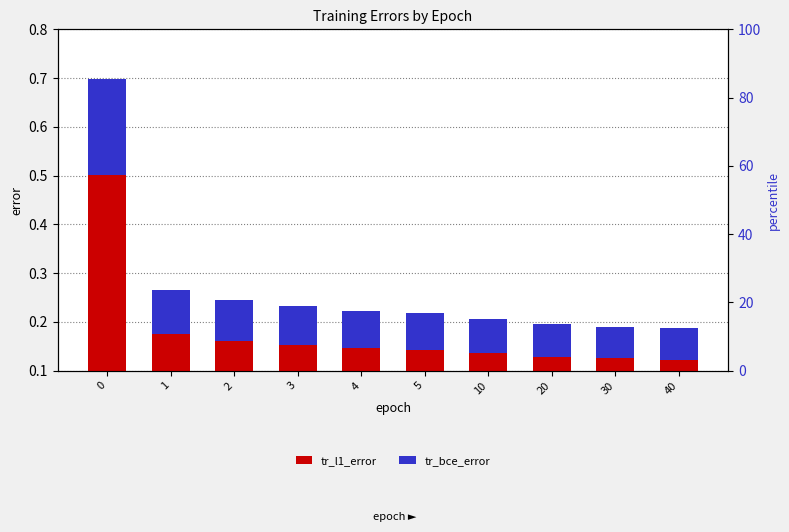

How many groups of bars are there?

10